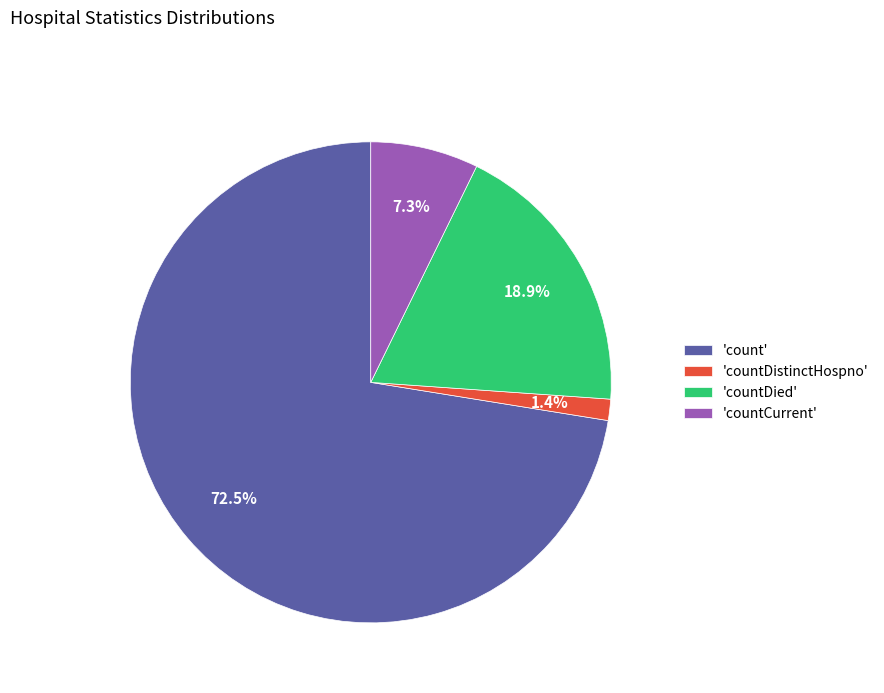

How many segments does this pie chart have?

4